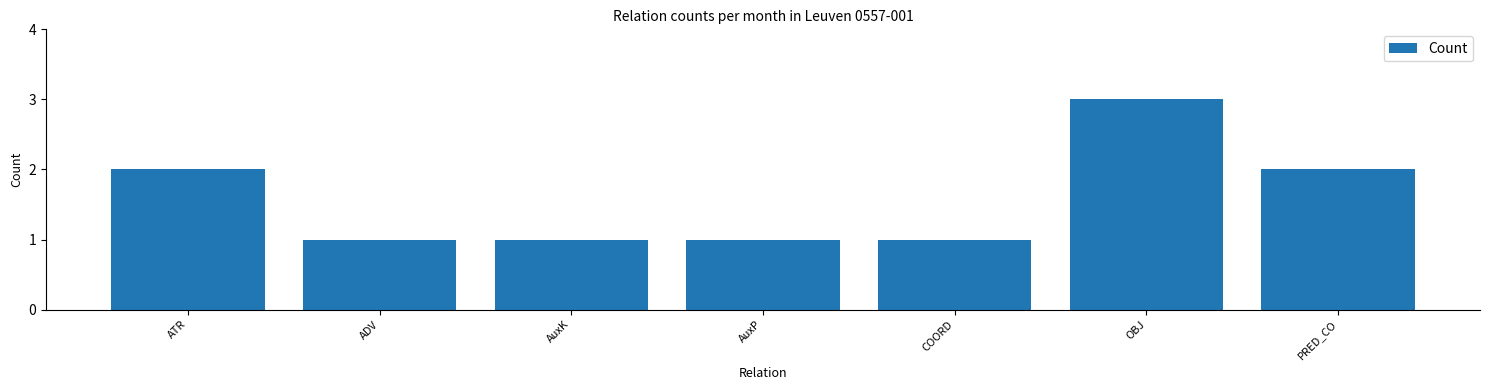

How many bars are there in total?

7